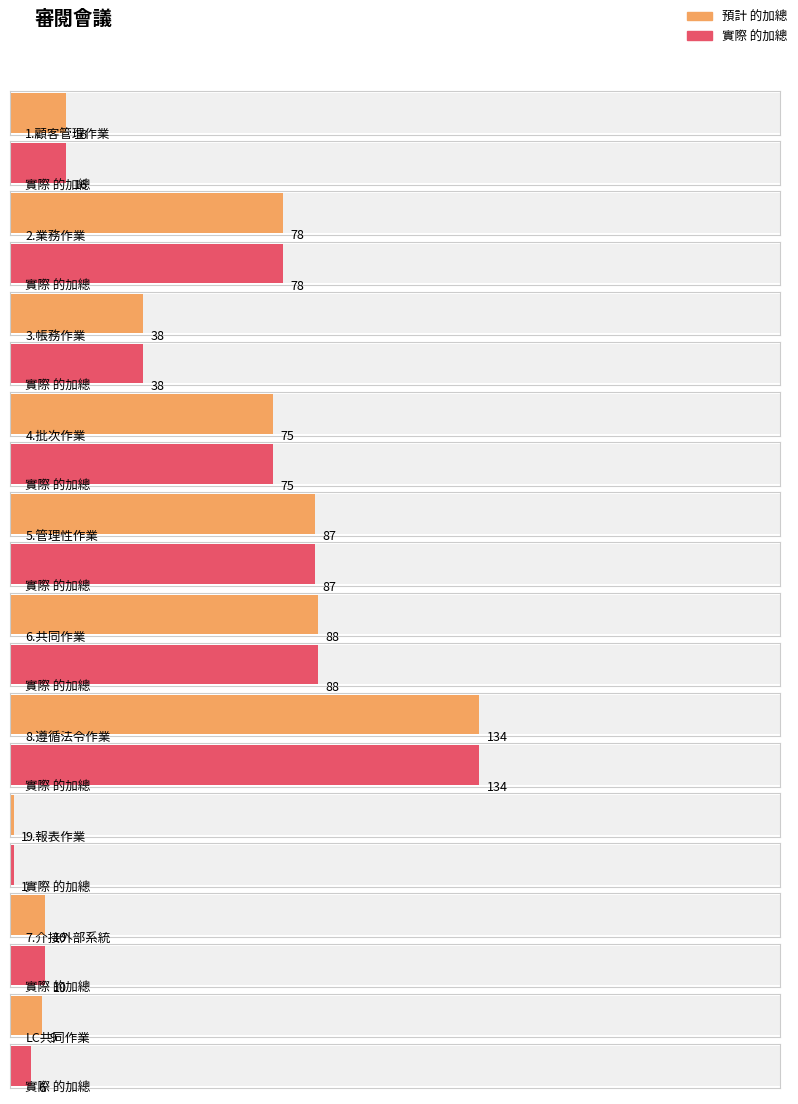

Is the value of 實際 的加總 at 2.業務作業 greater than the value of 預計 的加總 at 9.報表作業?

Yes